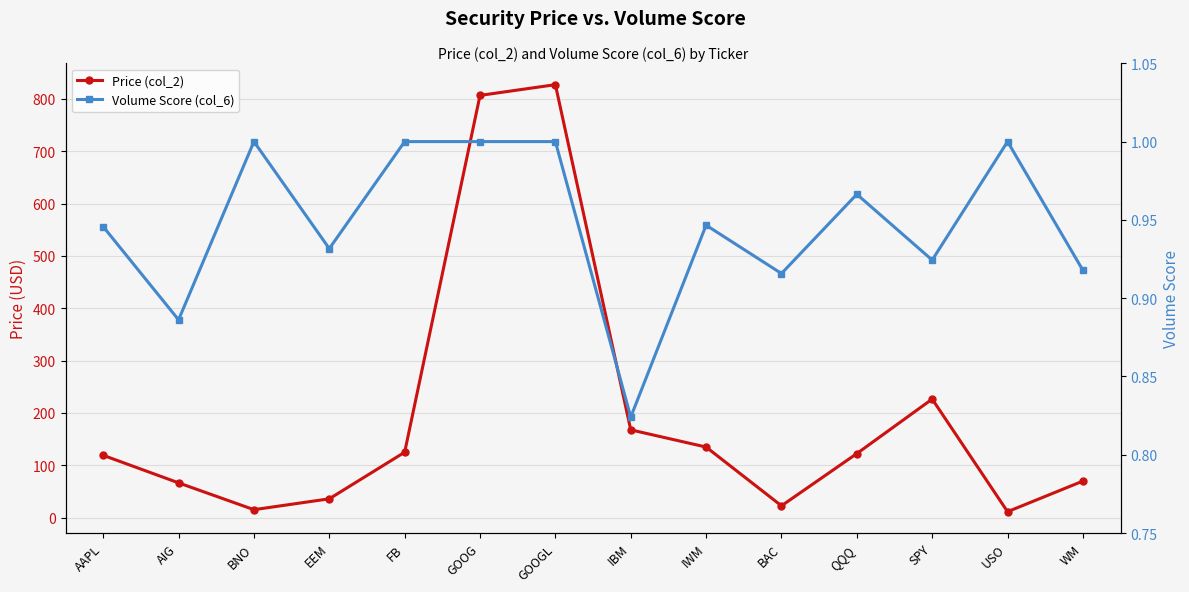

True or false: Price (col_2) has a value of 35.9 at EEM.

True